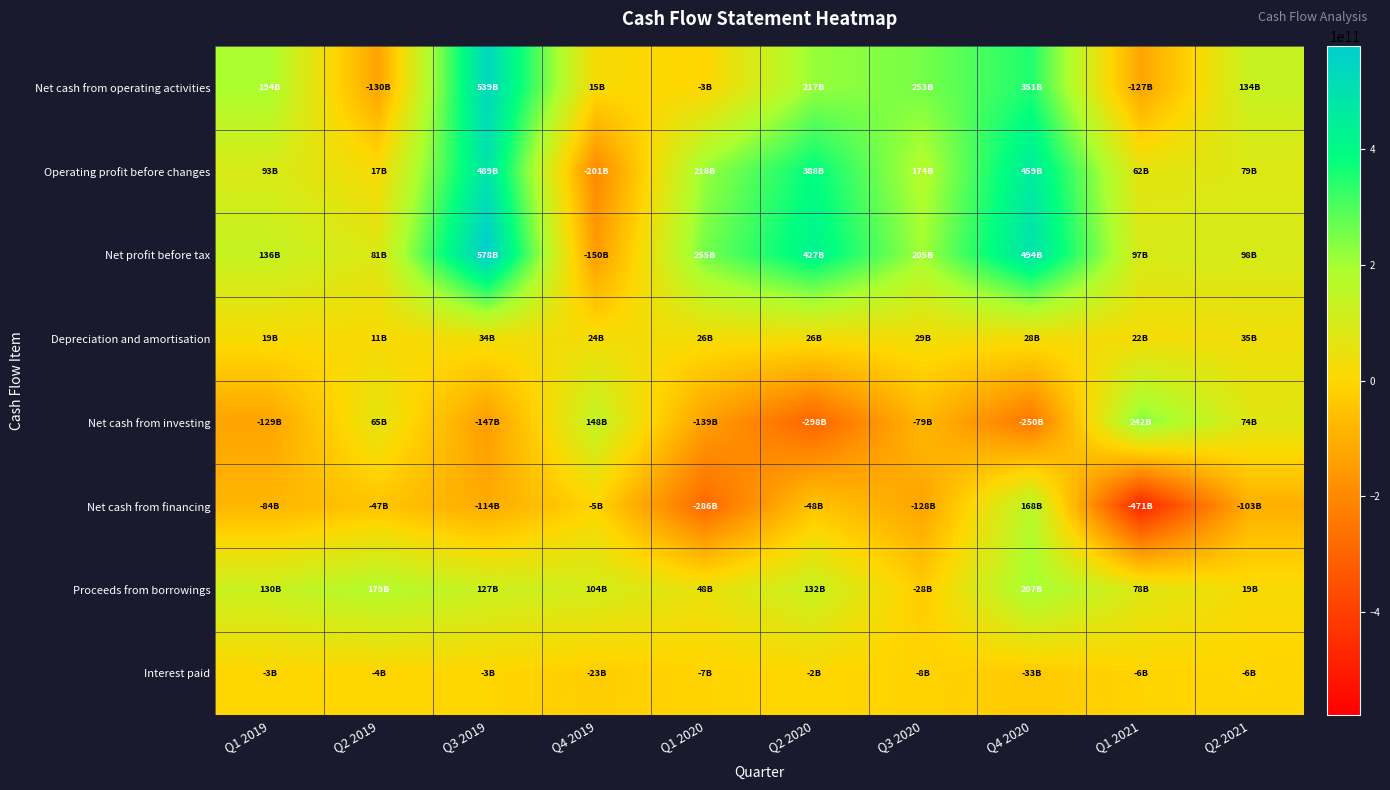

What is the difference between the highest and lowest values at Q4 2020?

743461829478